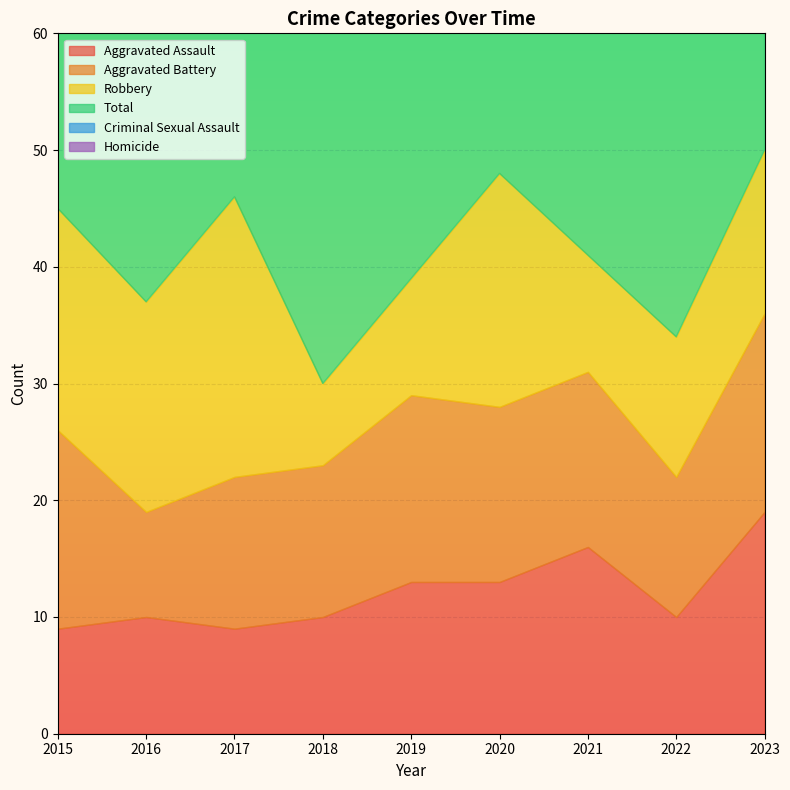

Does the chart display data point markers on the line(s)?

No